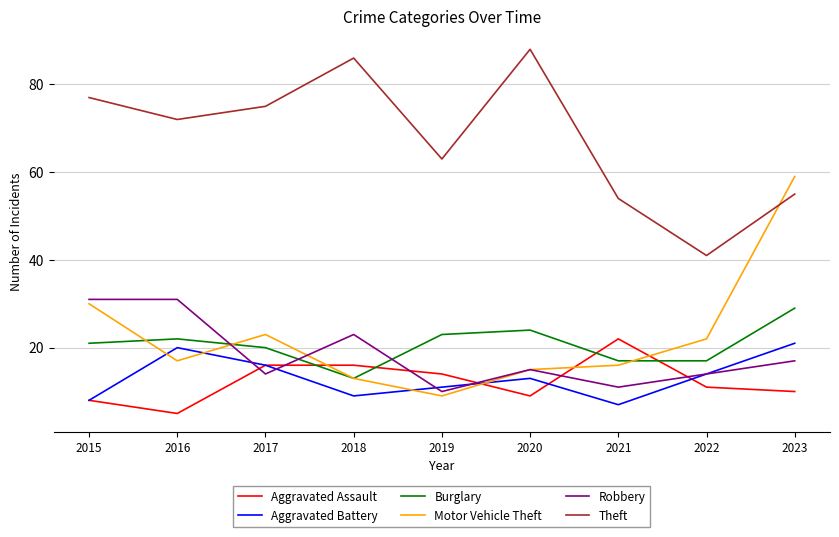

At which category does Burglary reach its first local valley?

2018